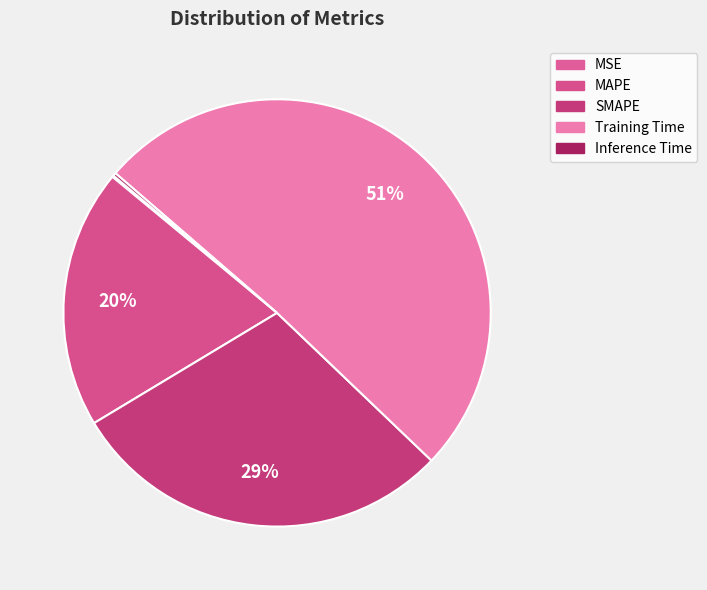

How many segments does this pie chart have?

5